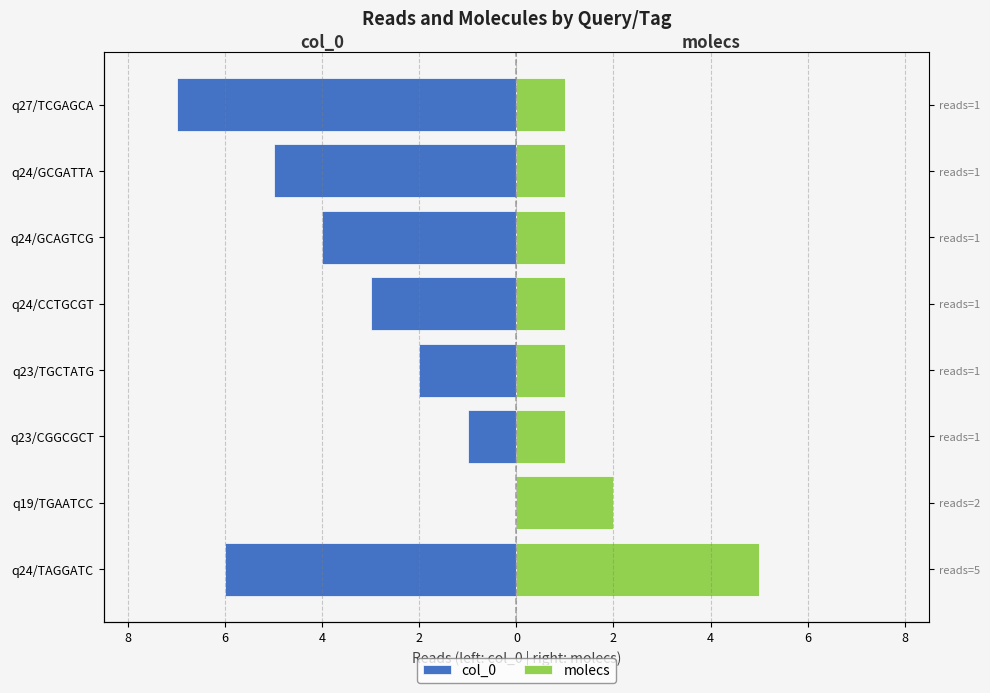

At q24/GCGATTA, list the series in order from smallest to largest.

col_0, molecs